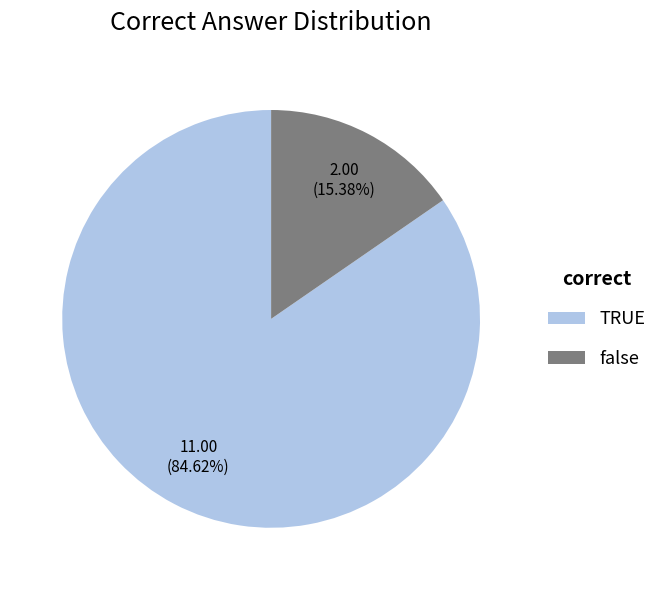

True or false: TRUE accounts for 85% of the total.

True